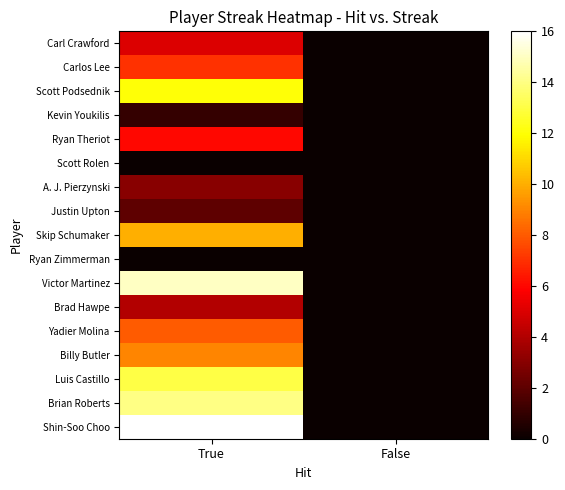

Count the number of categories in the chart.

2